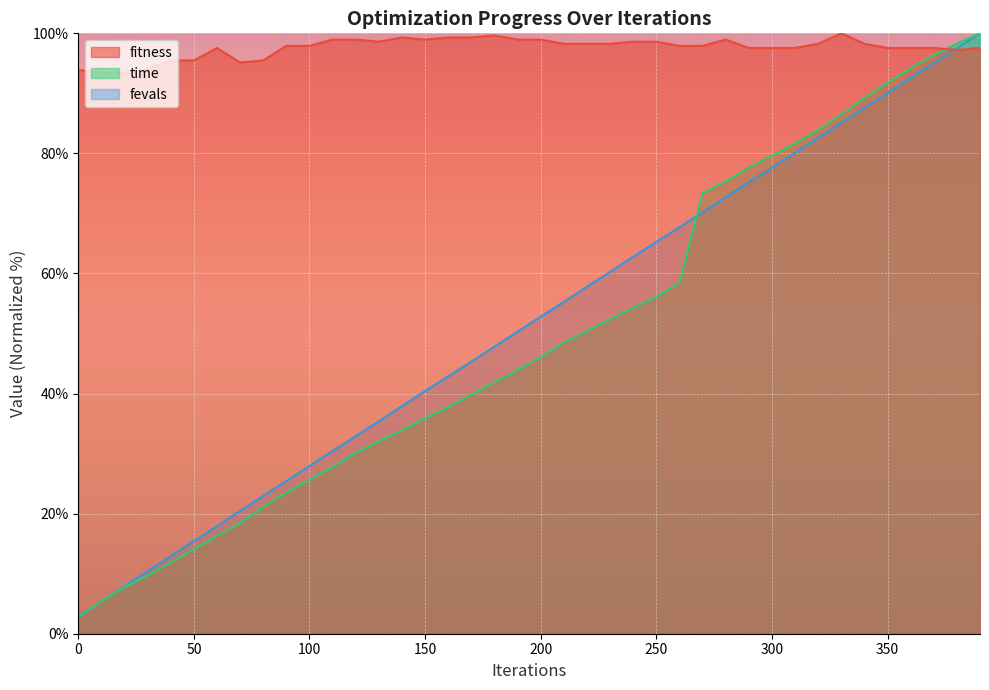

Reading left to right, list all the values displayed in this chart.

fitness: 93.9	93.4	93.4	94.1	95.5	95.5	97.6	95.1	95.5	97.9	97.9	99.0	99.0	98.6	99.3	99.0	99.3	99.3	99.7	99.0	99.0	98.3	98.3	98.3	98.6	98.6	97.9	97.9	99.0	97.6	97.6	97.6	98.3	100.0	98.3	97.6	97.6	97.6	97.2	97.6
time: 2.8	5.4	7.7	9.7	11.8	14.1	16.2	18.4	21.1	23.5	25.7	27.8	30.1	32.0	33.9	35.9	37.7	39.8	41.8	43.9	46.0	48.5	50.4	52.4	54.3	56.1	58.4	73.4	75.4	77.7	79.6	81.7	83.9	86.5	89.2	91.8	94.2	96.3	98.3	100.0
fevals: 2.9	5.4	7.9	10.4	12.9	15.4	17.9	20.5	23.0	25.4	27.9	30.4	32.9	35.4	37.9	40.4	42.9	45.3	47.8	50.3	52.8	55.3	57.8	60.3	62.8	65.3	67.7	70.2	72.7	75.2	77.6	80.1	82.6	85.1	87.6	90.0	92.6	95.0	97.5	100.0